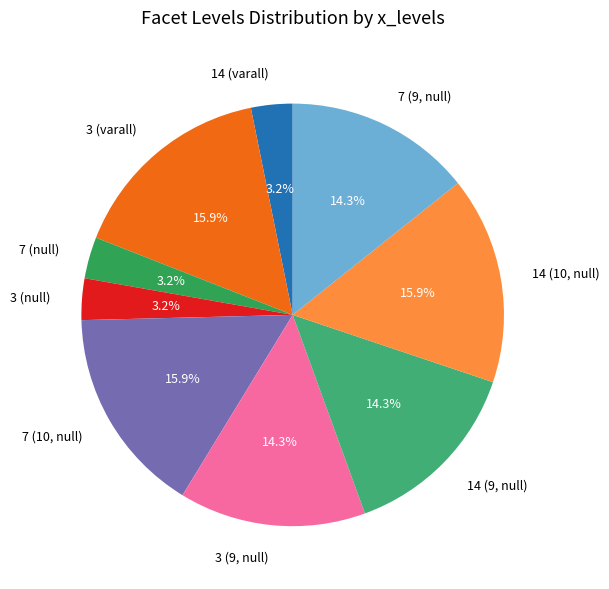

Does 3 (null) represent more than half of the total?

No